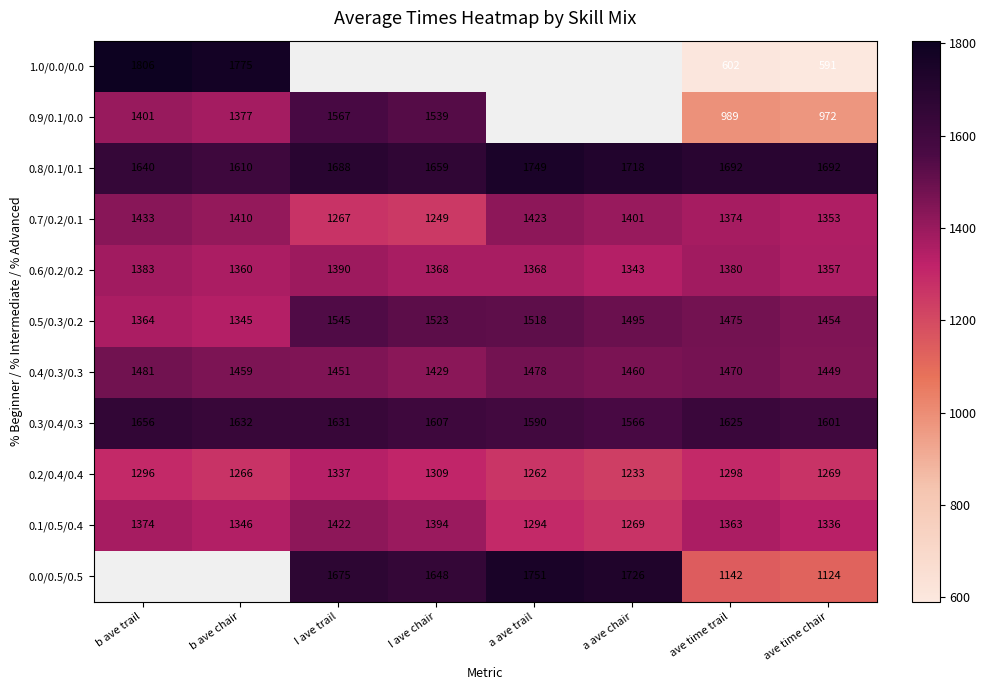

What is the maximum value for 0.6/0.2/0.2?

1390